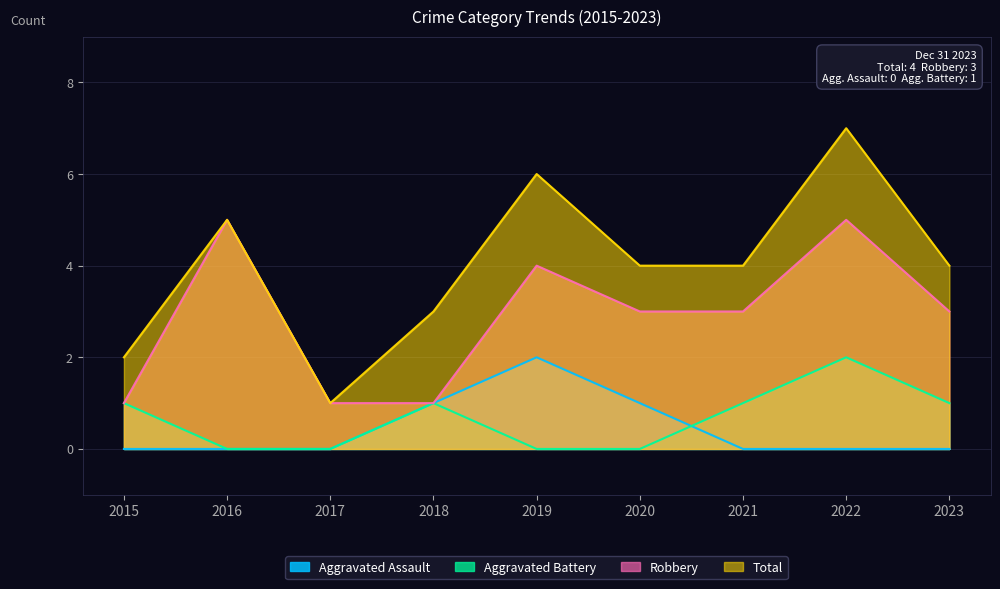

True or false: Aggravated Battery and Total cross at least once.

False